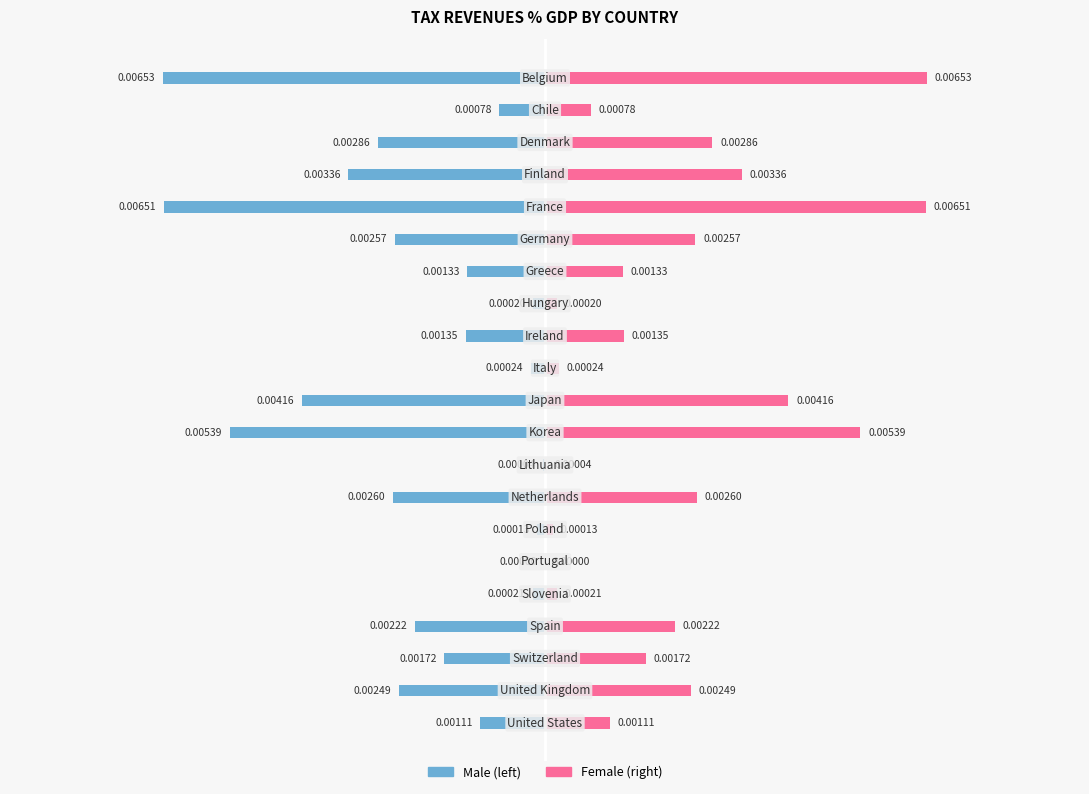

Which has a higher value, −0.0025 or 9?

9